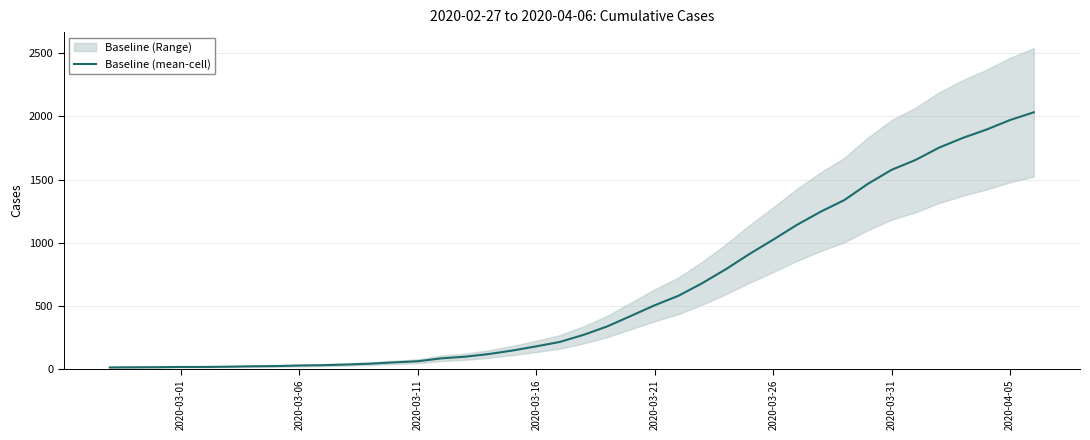

True or false: the data has more than 2 interior local peaks.

False